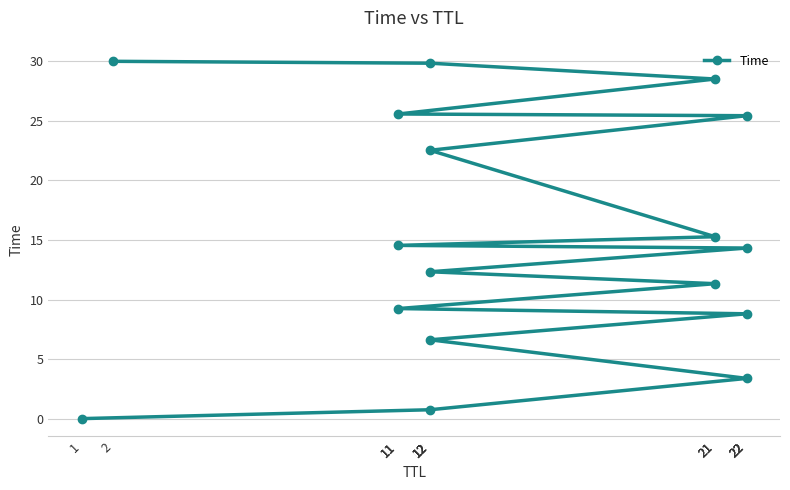

Rank the categories by value from lowest to highest.

1, 12, 22, 12, 22, 11, 21, 12, 22, 11, 21, 12, 22, 11, 21, 12, 2